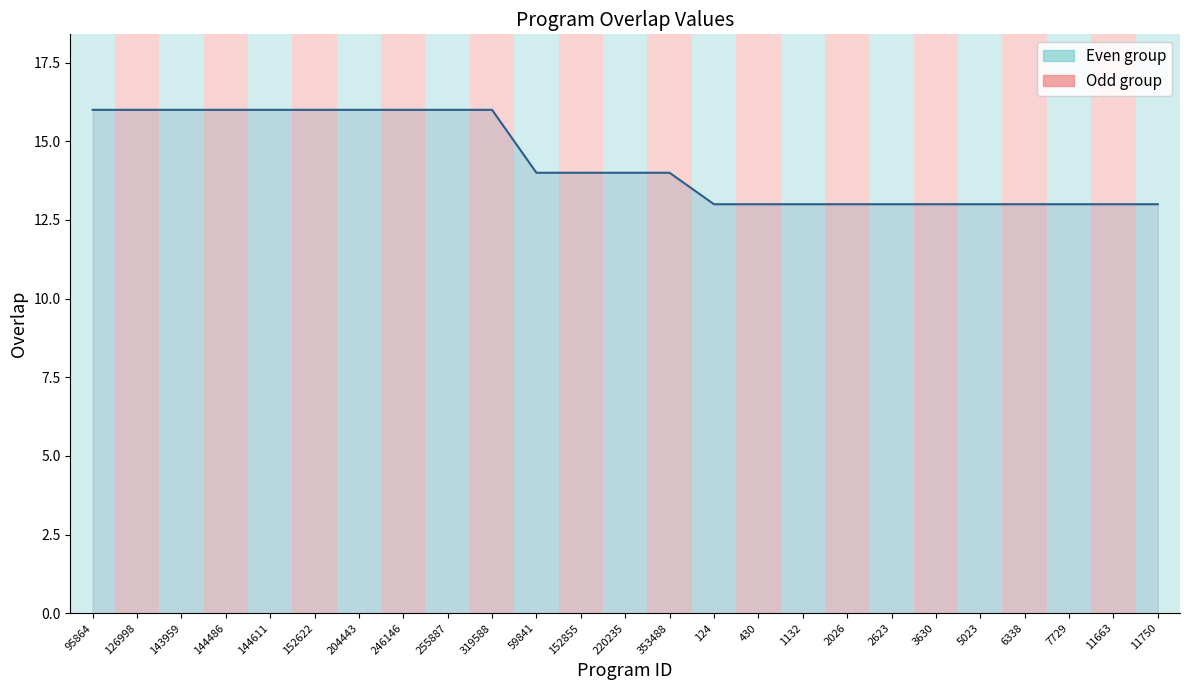

What is the ratio of the value at 430 to the value at 1132?

1.0